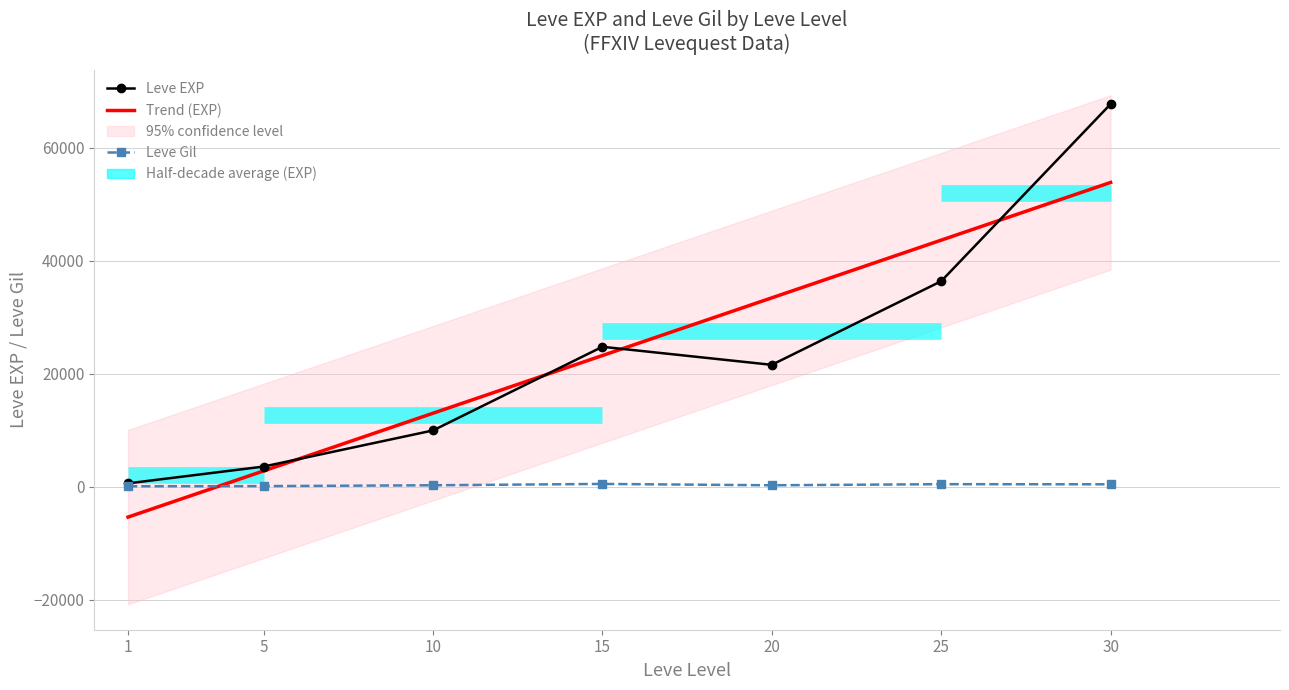

Which category has the highest value across all series?

30